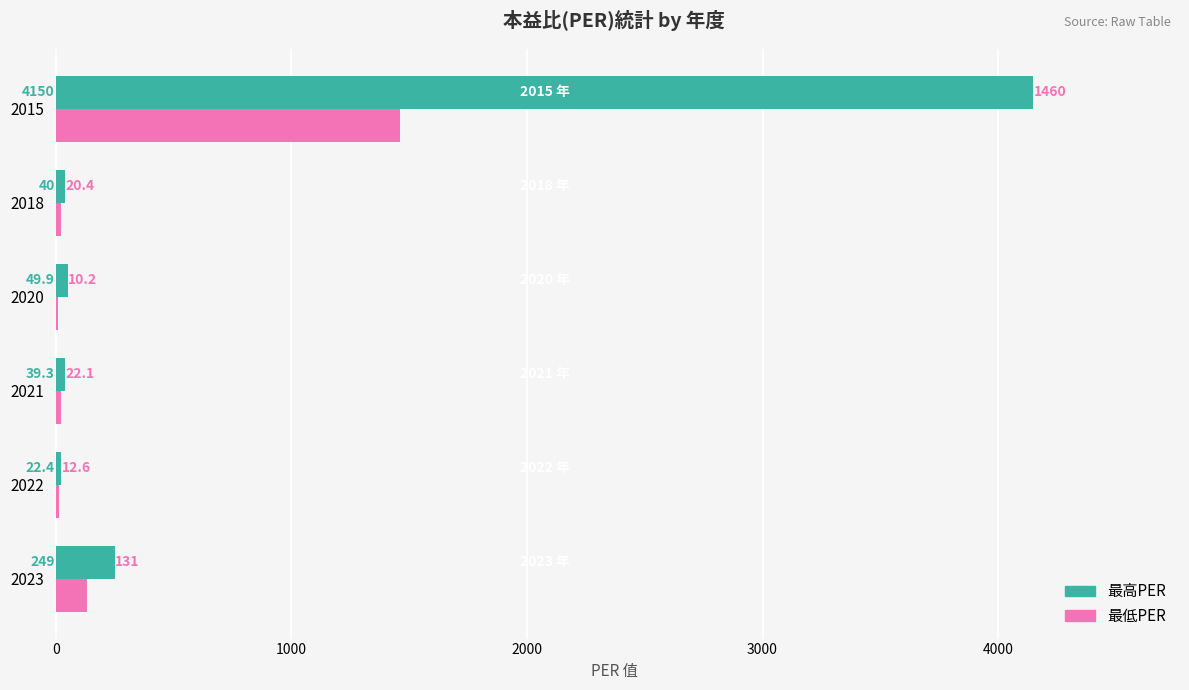

What is the sum of the 最高PER values at 2023 and 2015?

4399.0